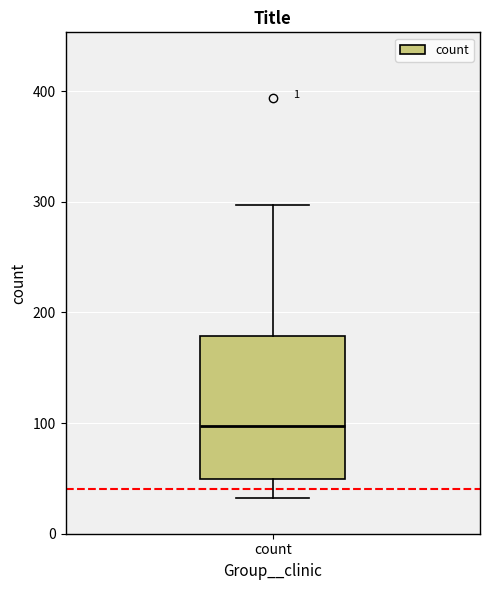

Read this box plot against the y-axis: the position of the median line, the range covered by the box, and the ends of both whiskers. The values are not printed on the chart, so give them approximately, as read against the axis.

median 100, box 50 to 180, whiskers 30 to 300